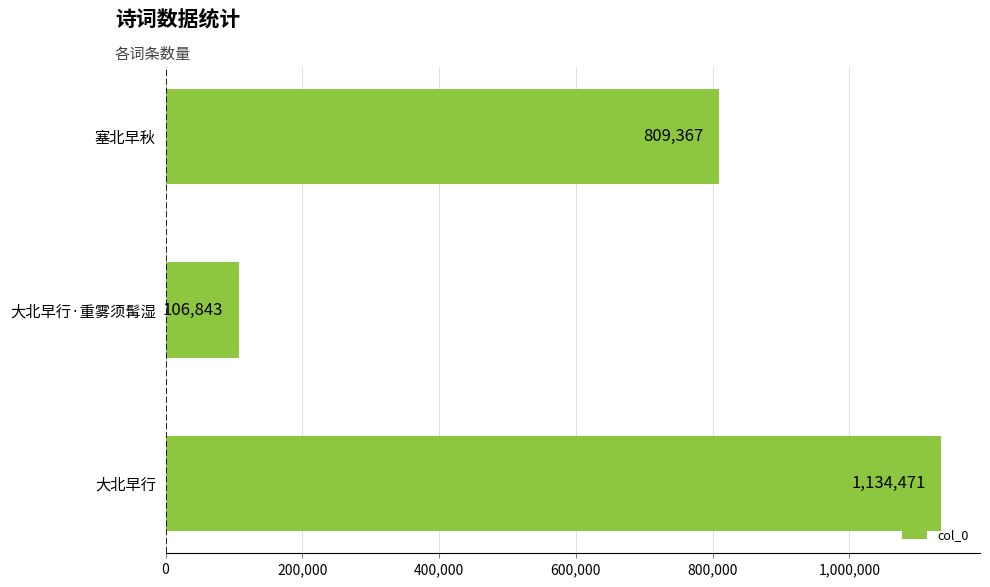

How many bars are there in total?

3